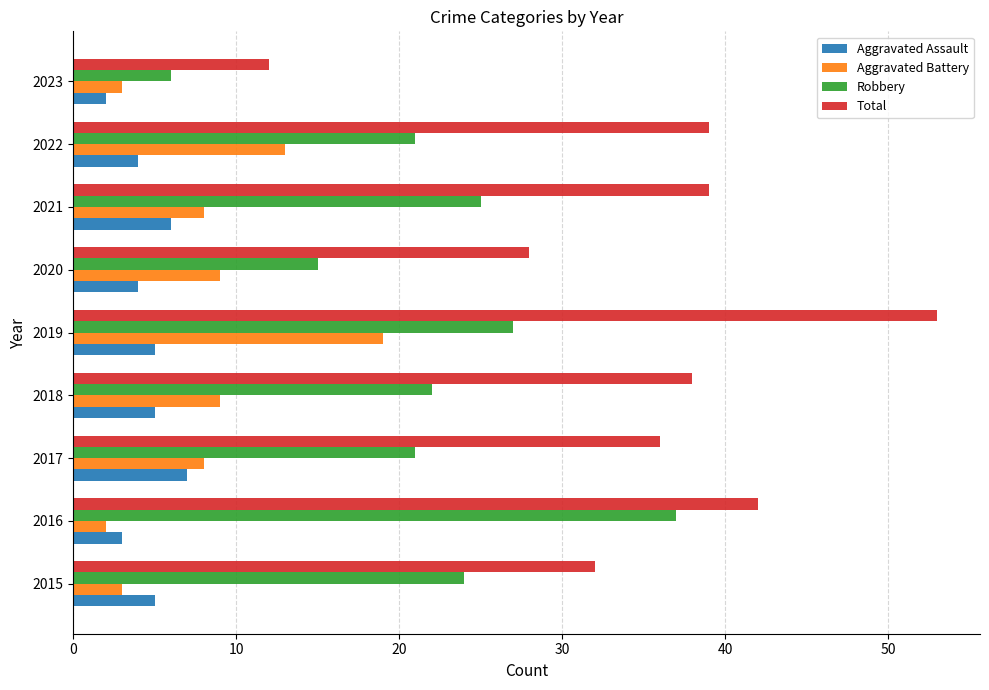

Is it true that Total equals 29 at 2016?

False